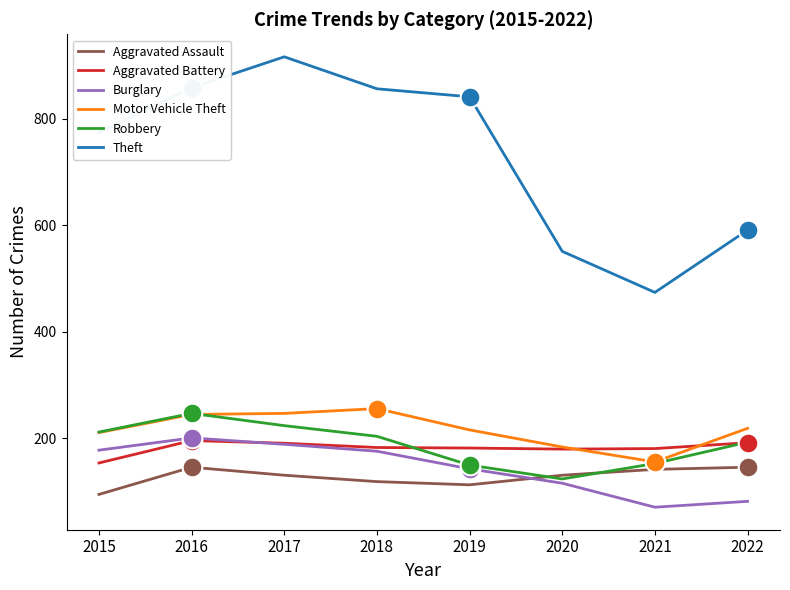

Which series has the widest spread of values?

Theft